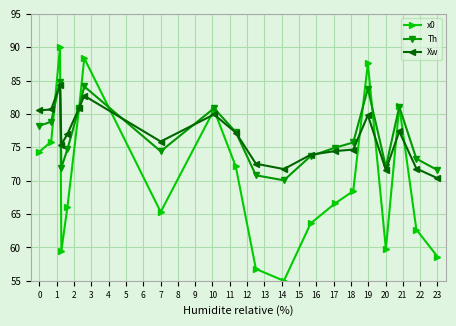

What is the highest value of the Xw series?

84.4